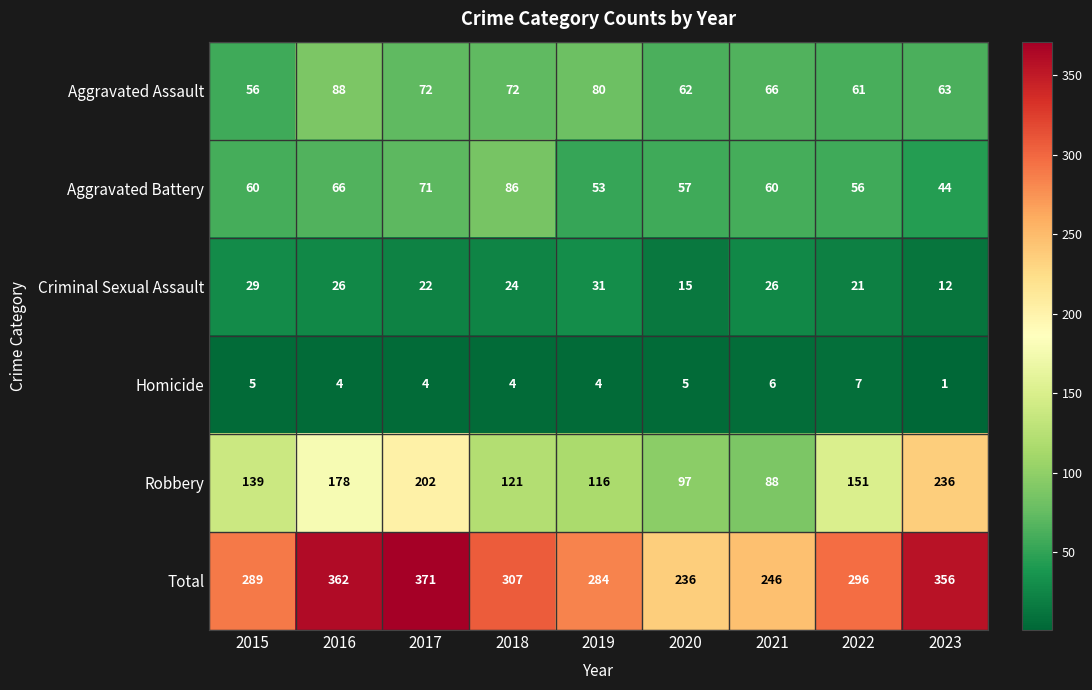

What value does the Total series have at 2020, to the nearest 5?

235